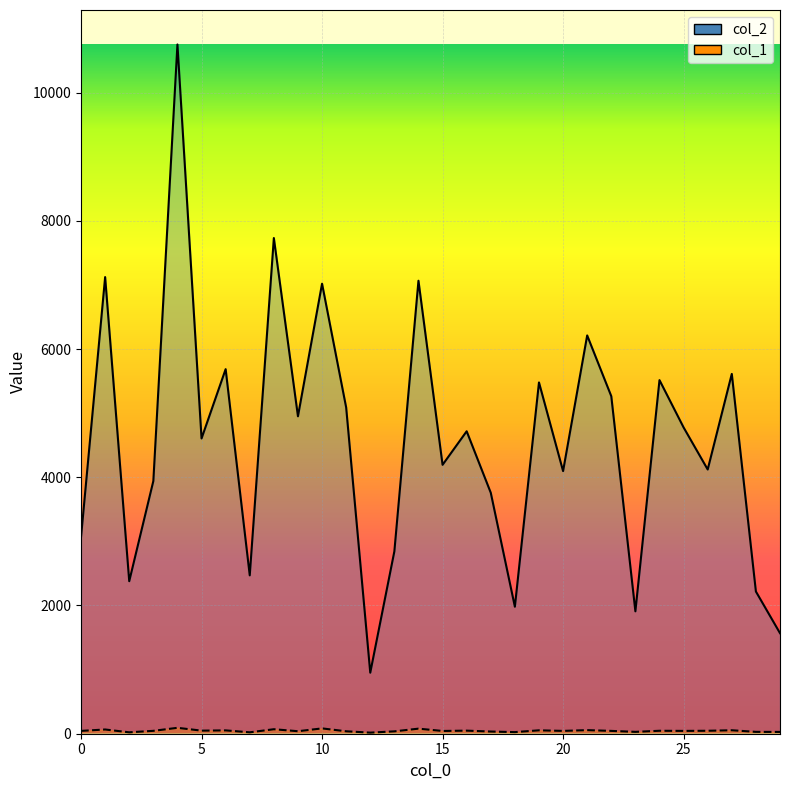

What is the difference between the col_2_line values at 12 and 15?

2989